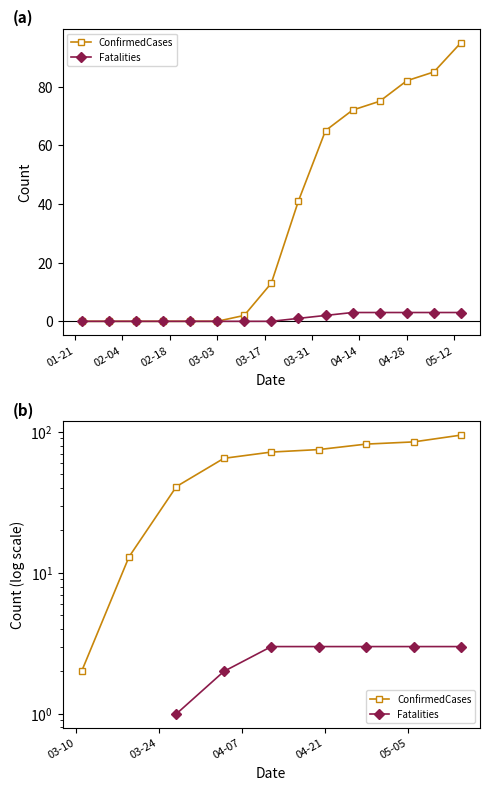

Is the value of Fatalities at 10 greater than the value of ConfirmedCases at 13?

No